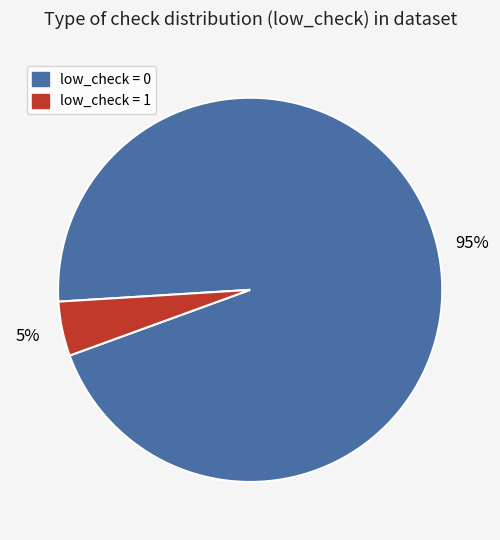

Rank the categories by value from lowest to highest.

low_check = 1, low_check = 0